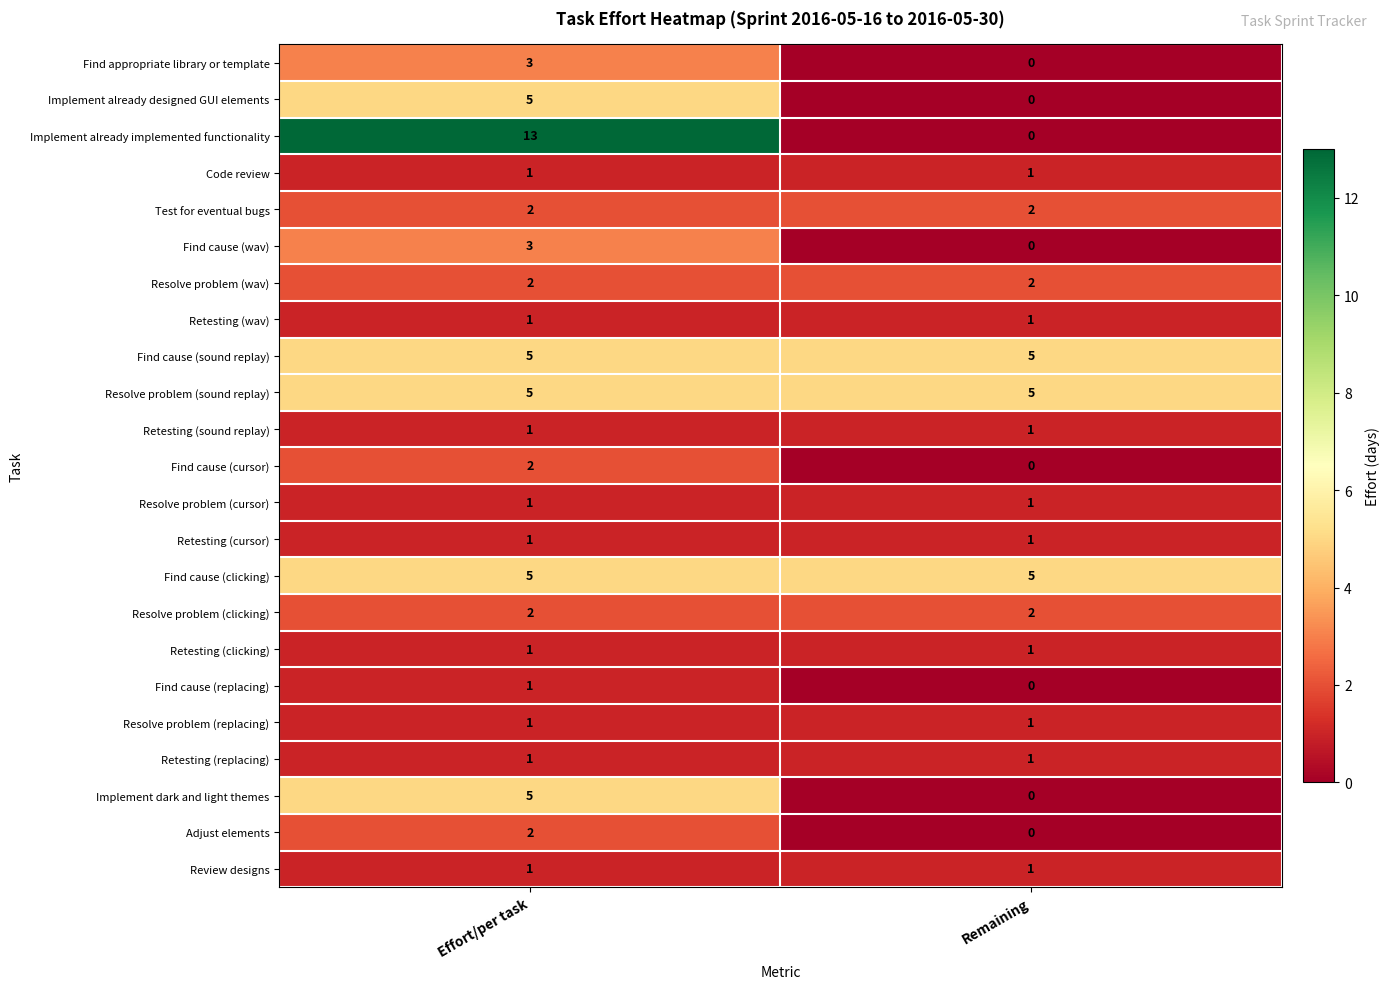

What is the total value across all series at Remaining?

30